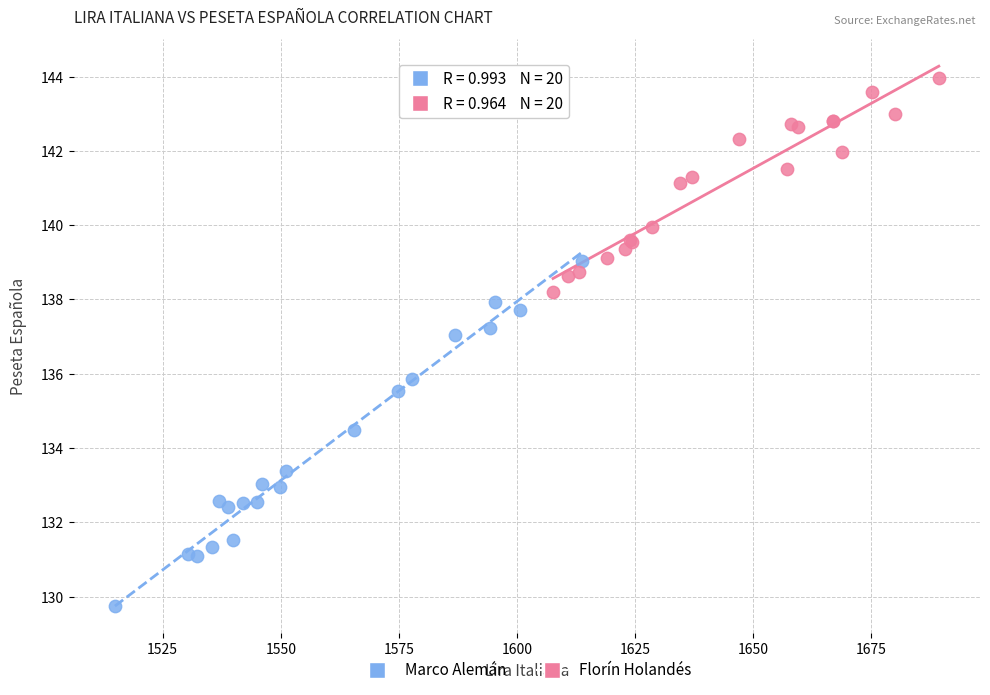

Which series reaches the minimum Y coordinate?

Marco Alemán